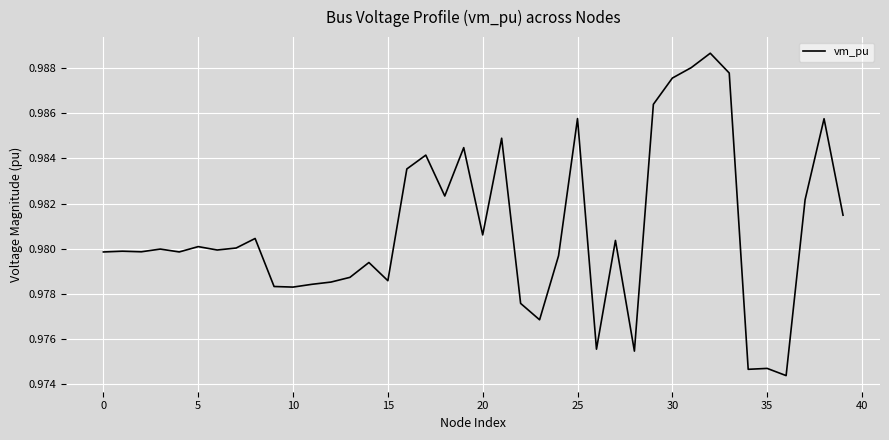

Is this an area chart (filled region under the line)?

No